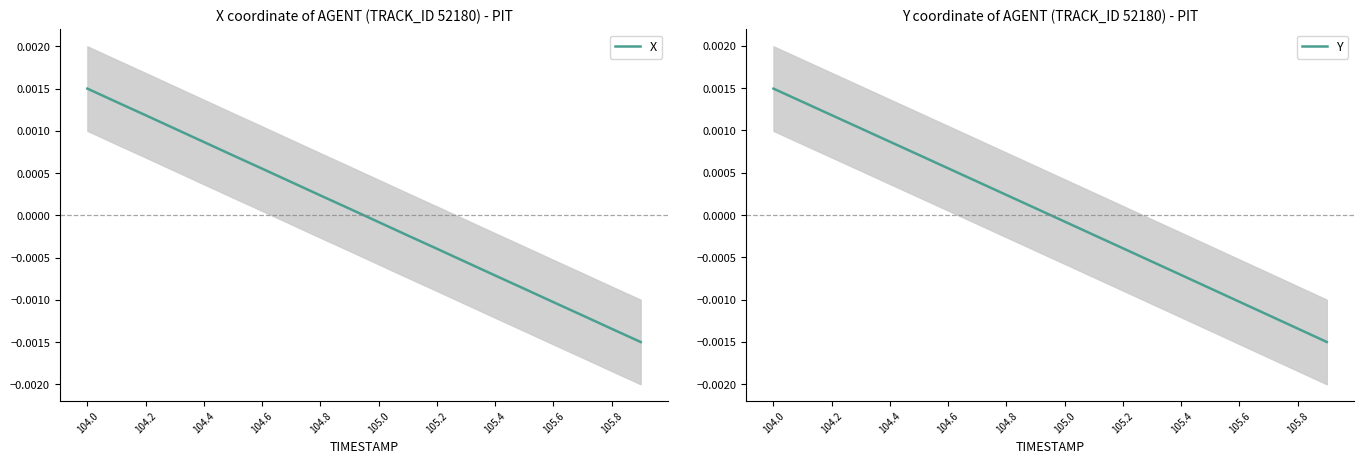

Where does the X series first go above 0?

104.0